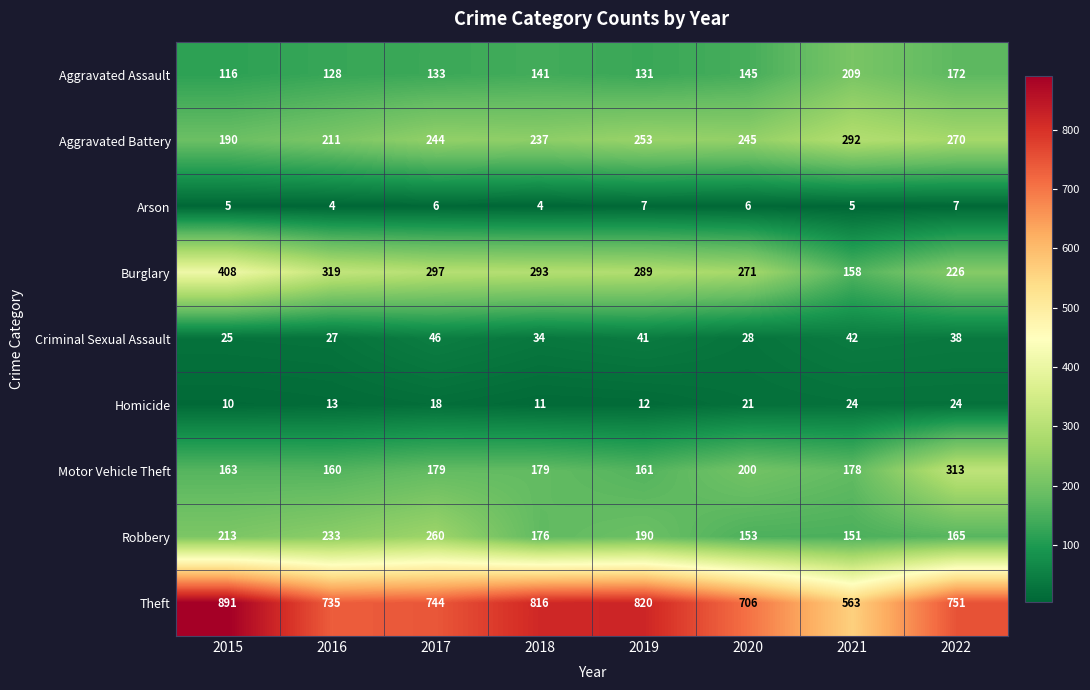

Which category has the highest value across all series?

2015